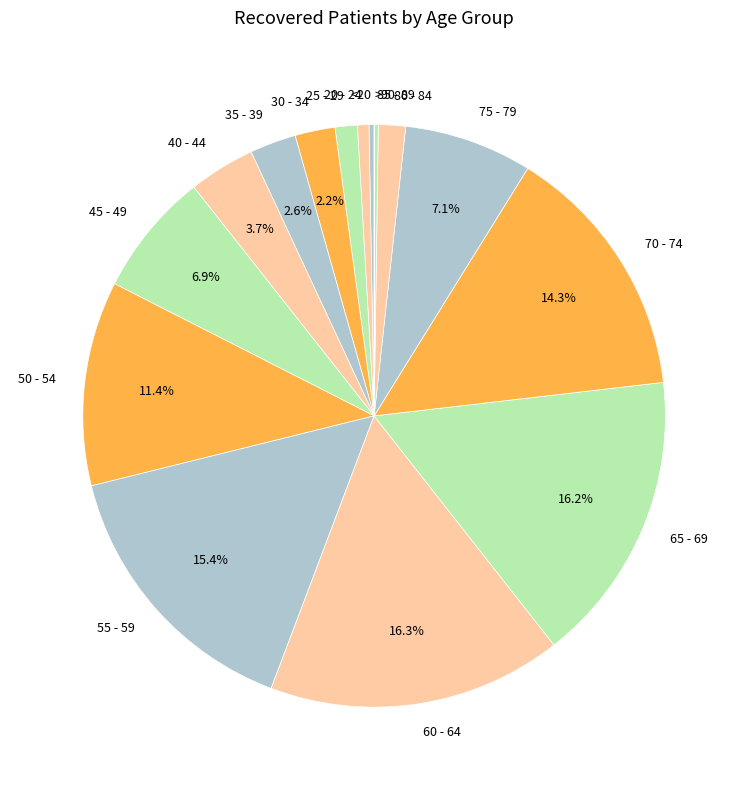

Approximately how many times larger is the value at 65 - 69 compared to 60 - 64?

1.0